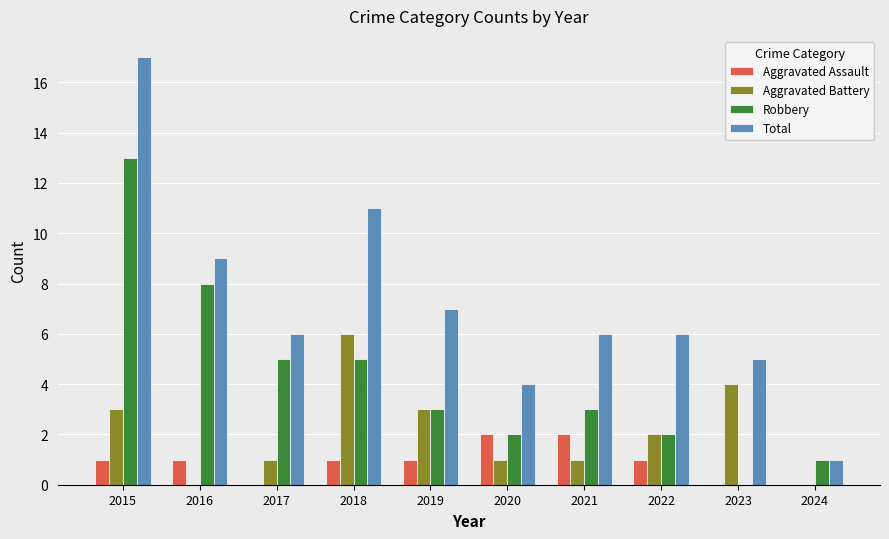

What is the approximate value of Aggravated Battery at 2018?

6